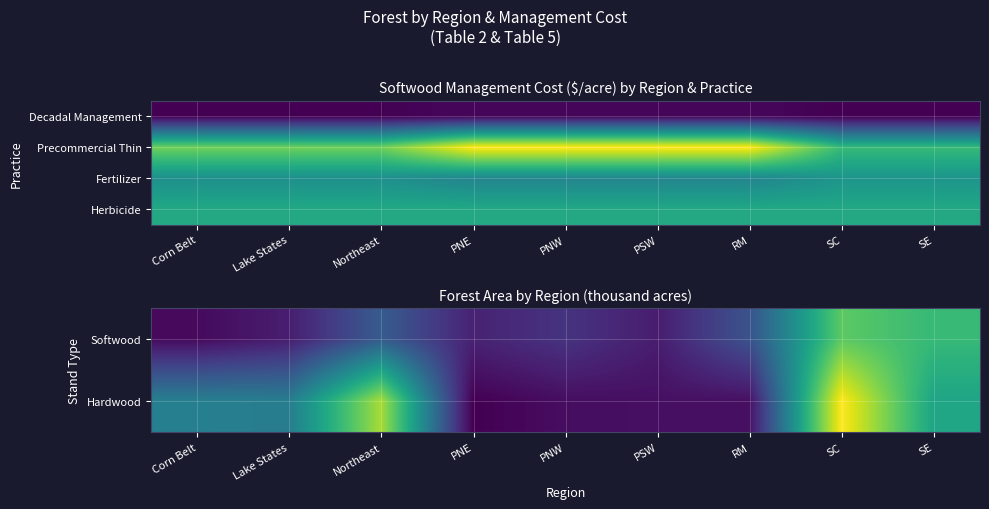

The Hardwood series shows 819.6 at RM. True or false?

False